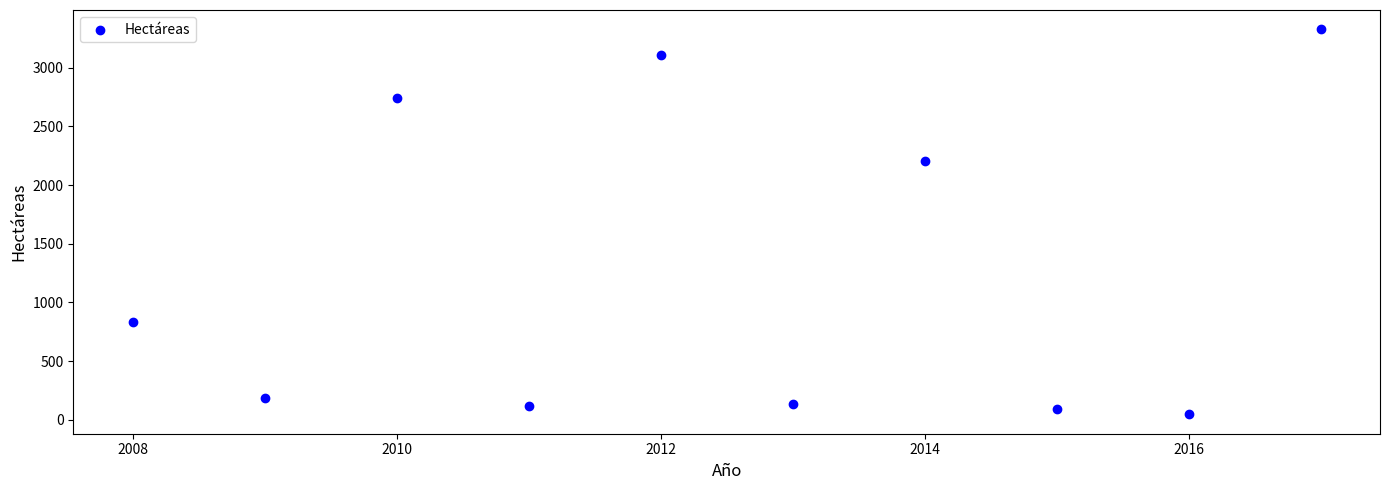

What Y value in the scatter plot is closest to 1686?

2207